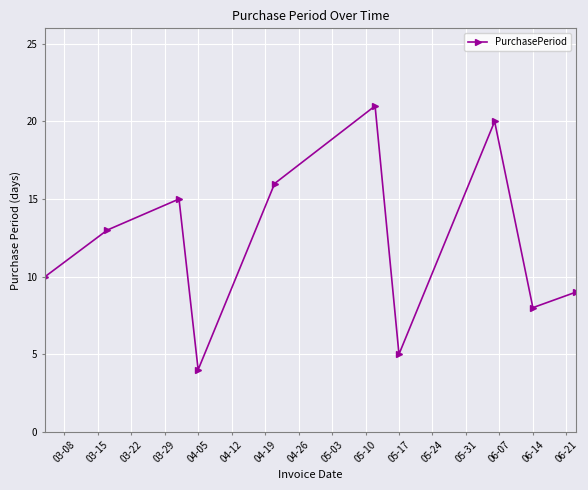

True or false: there are more than 0 points higher than both neighbors.

True